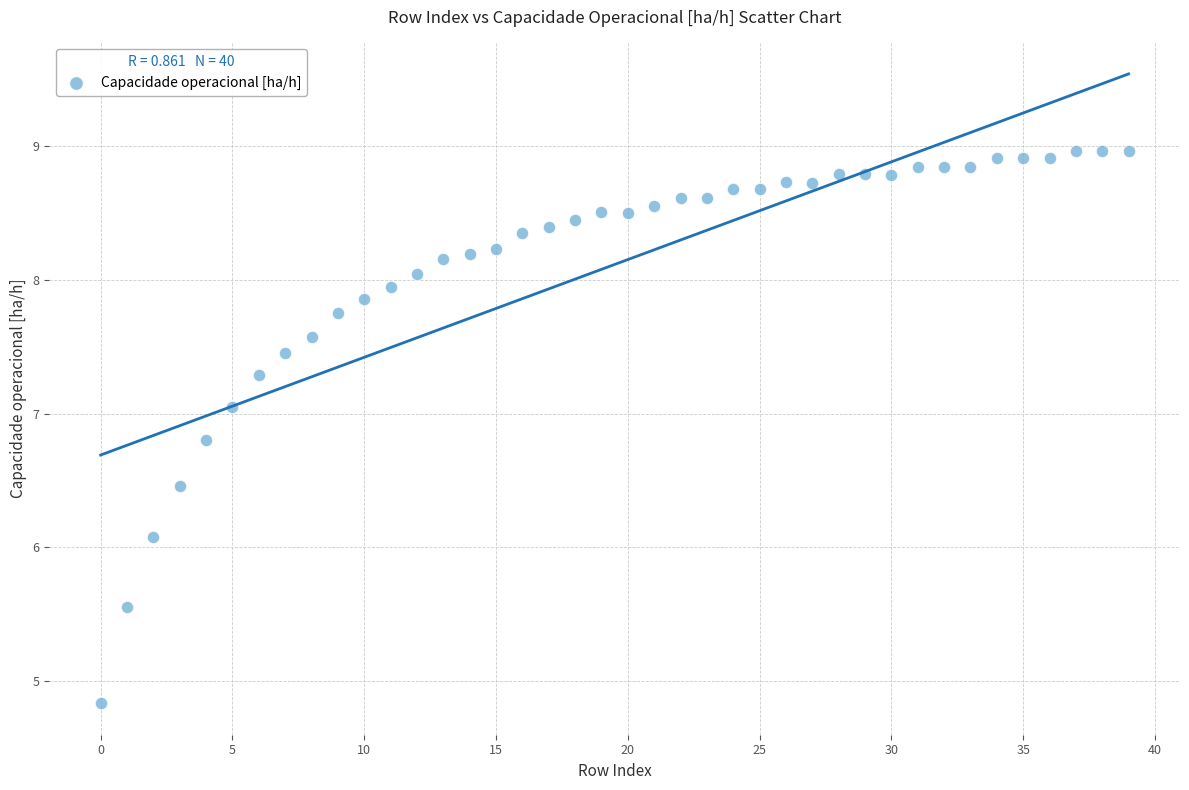

What Y value in the scatter plot is closest to 6?

6.1